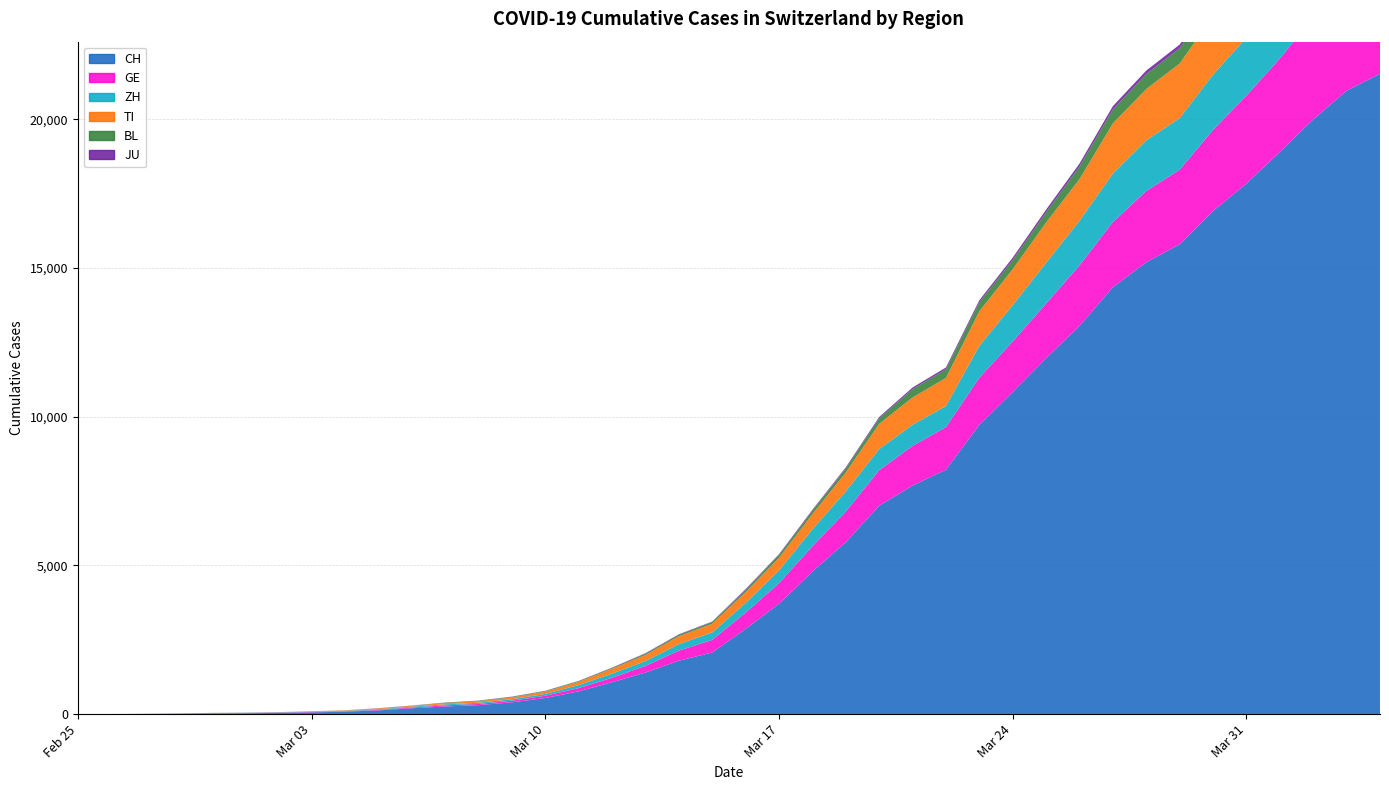

Is it true that ZH equals 1859 at 2020-03-30?

True